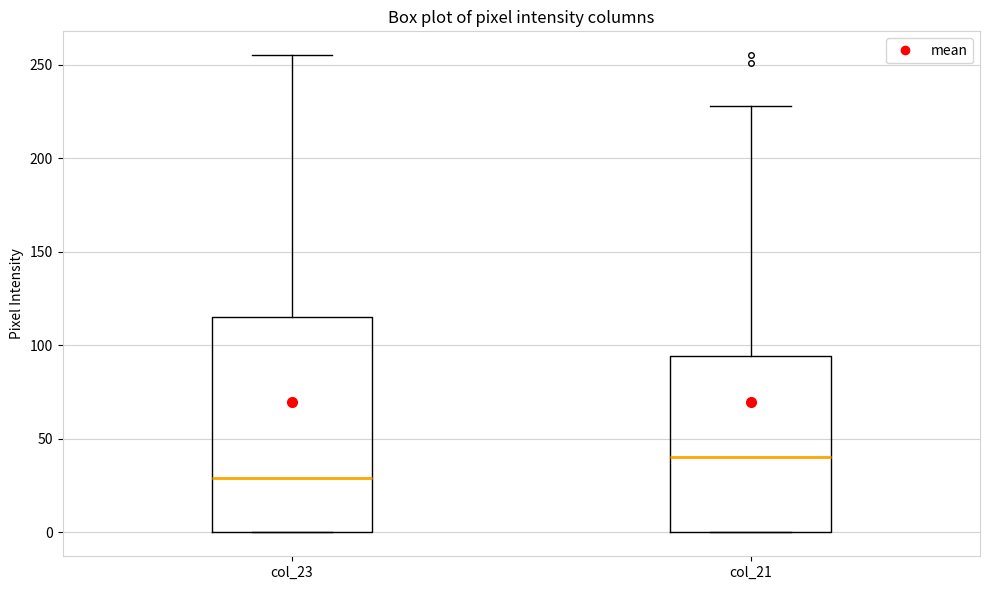

Reading left to right, read every box against the y-axis: the position of its median line, the range the box covers, and the ends of its whiskers. The values are not printed on the chart, so give them approximately, as read against the axis.

col_23: median 30, box 0 to 115, whiskers 0 to 255
col_21: median 40, box 0 to 95, whiskers 0 to 230